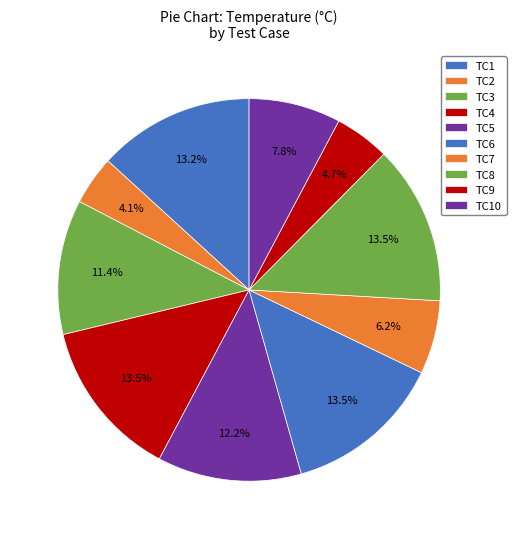

Between TC4 and TC9, which is larger?

TC4